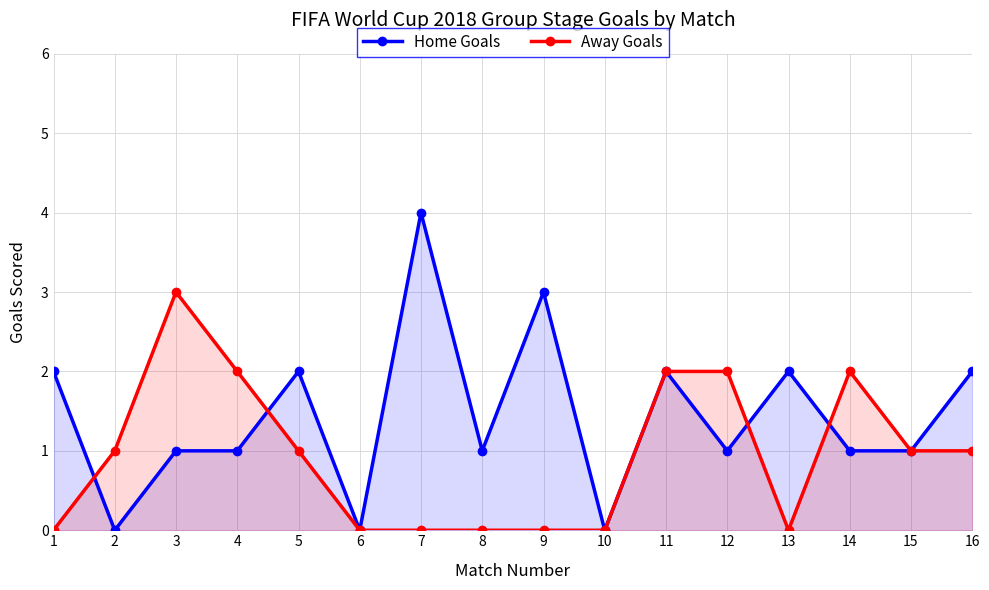

At which label does Away Goals first exceed 1?

3